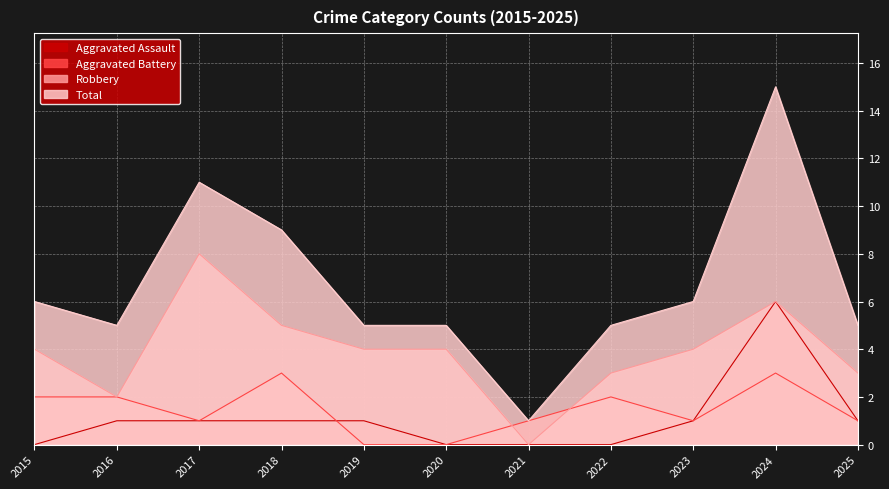

Where does the Total series first go above 5?

2015